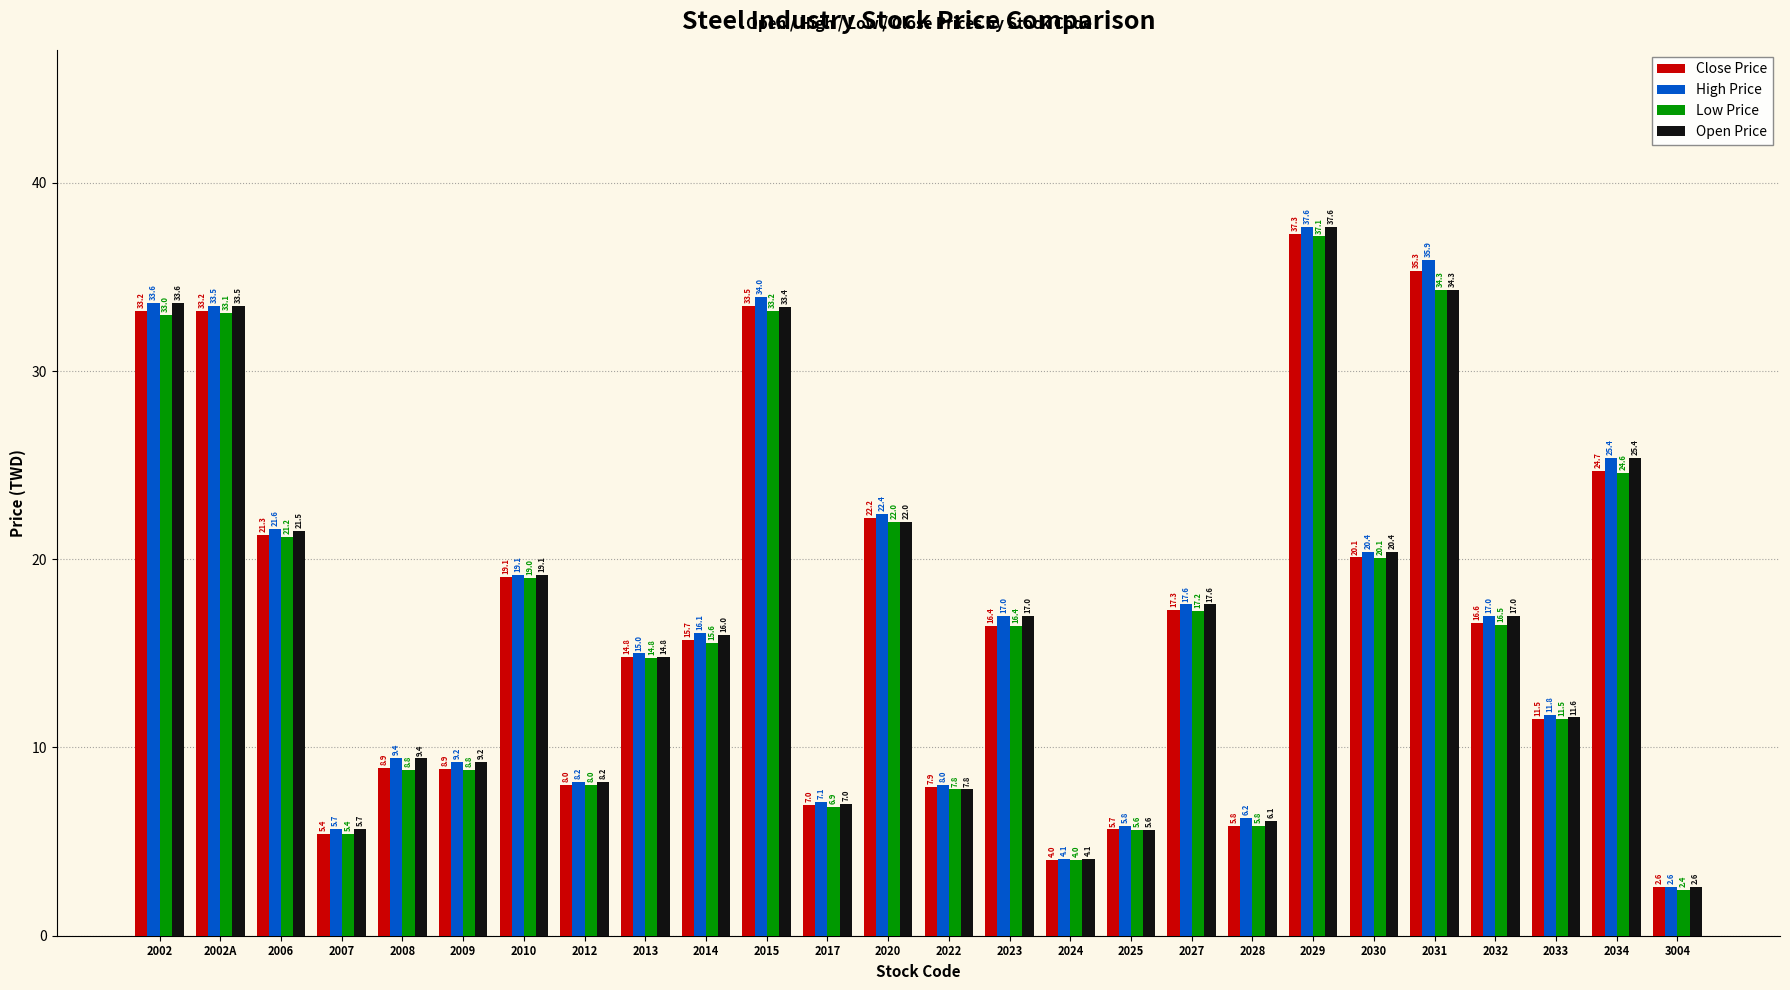

What is the total value across all series at 2002A?

133.2